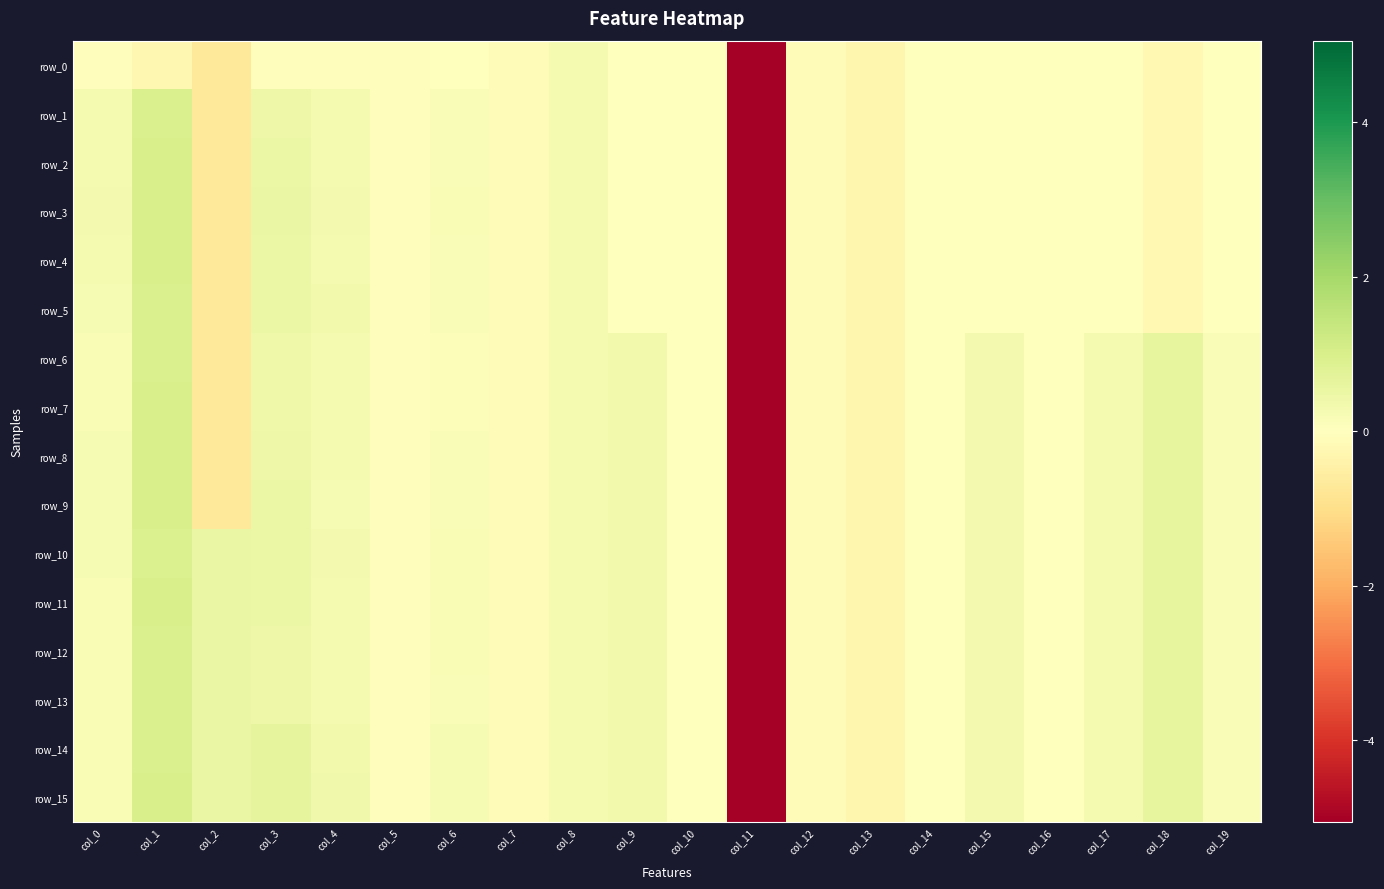

At which category is the sum across all series the highest?

col_1